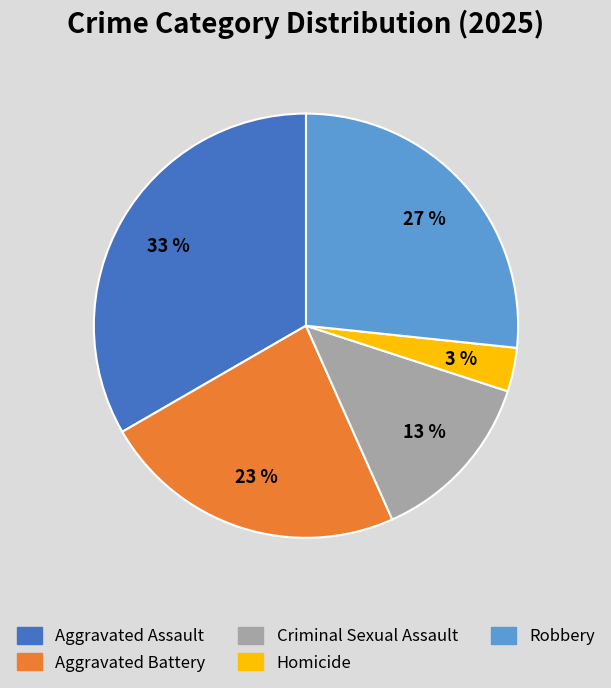

Is the sum of Robbery and Homicide greater than half?

No